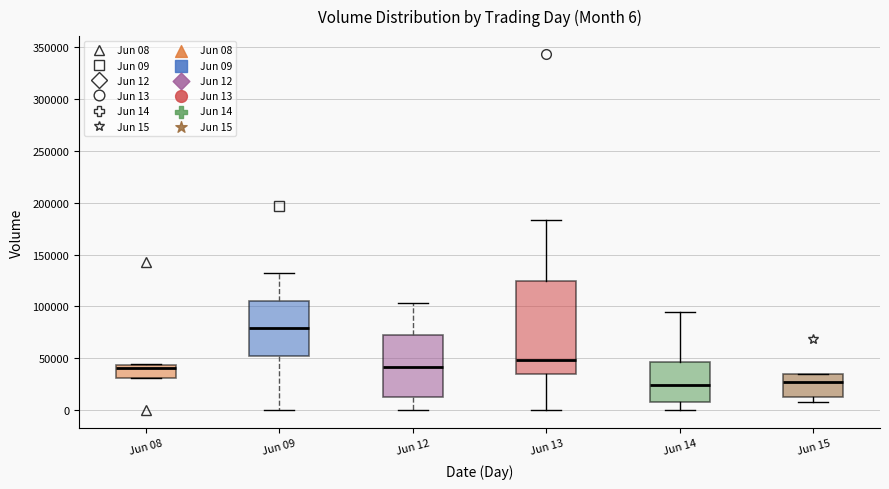

Which box is the tallest, from its lower edge to its upper edge?

Jun 13